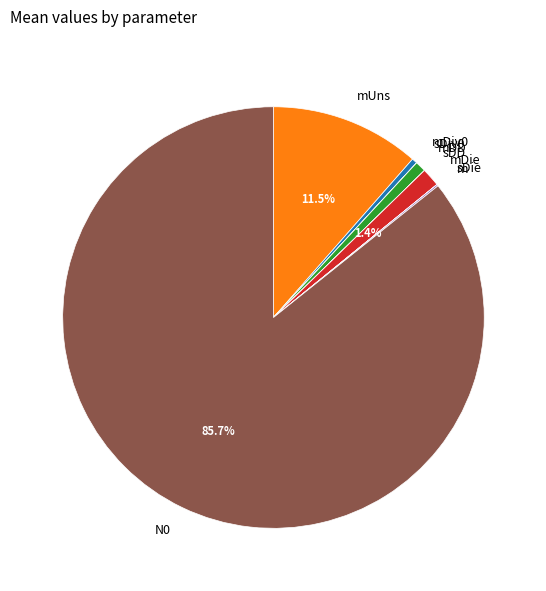

Which slice is the largest?

N0